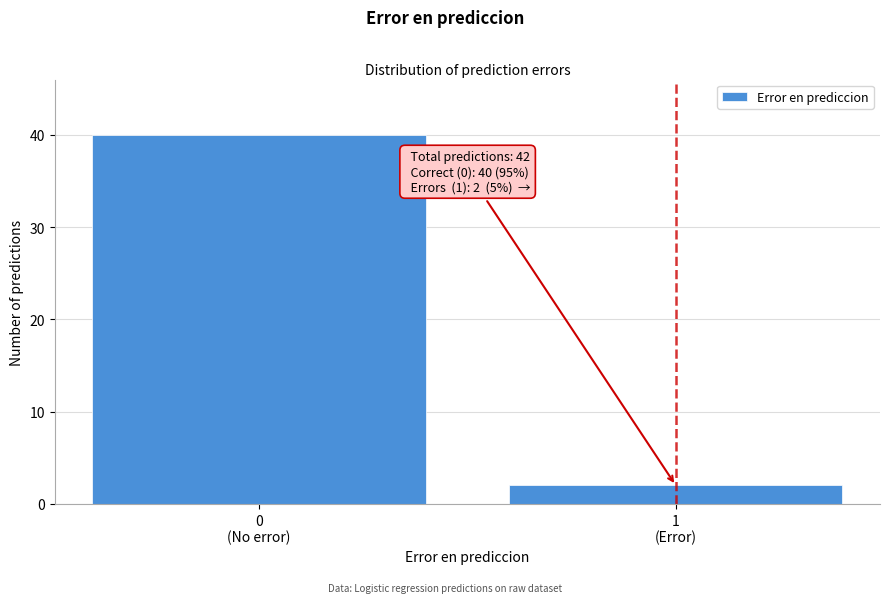

Reading left to right, transcribe all the data shown in this chart.

40	2